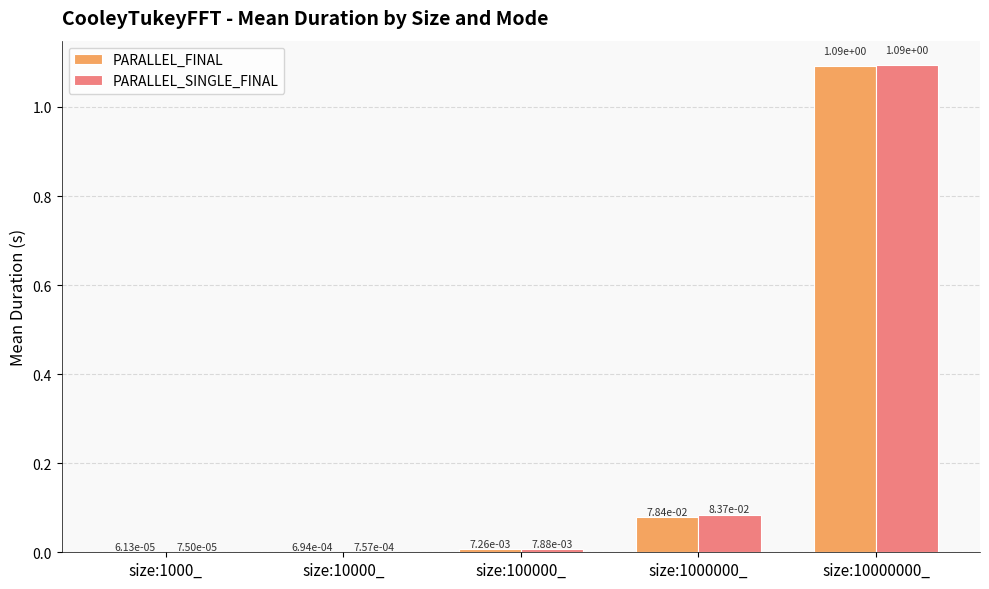

At which category is the sum across all series the highest?

size:10000000_